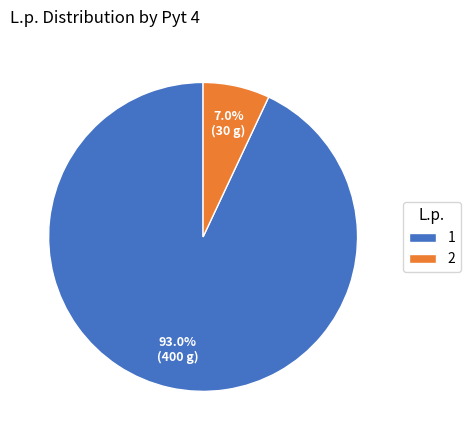

True or false: 1 accounts for 99% of the total.

False